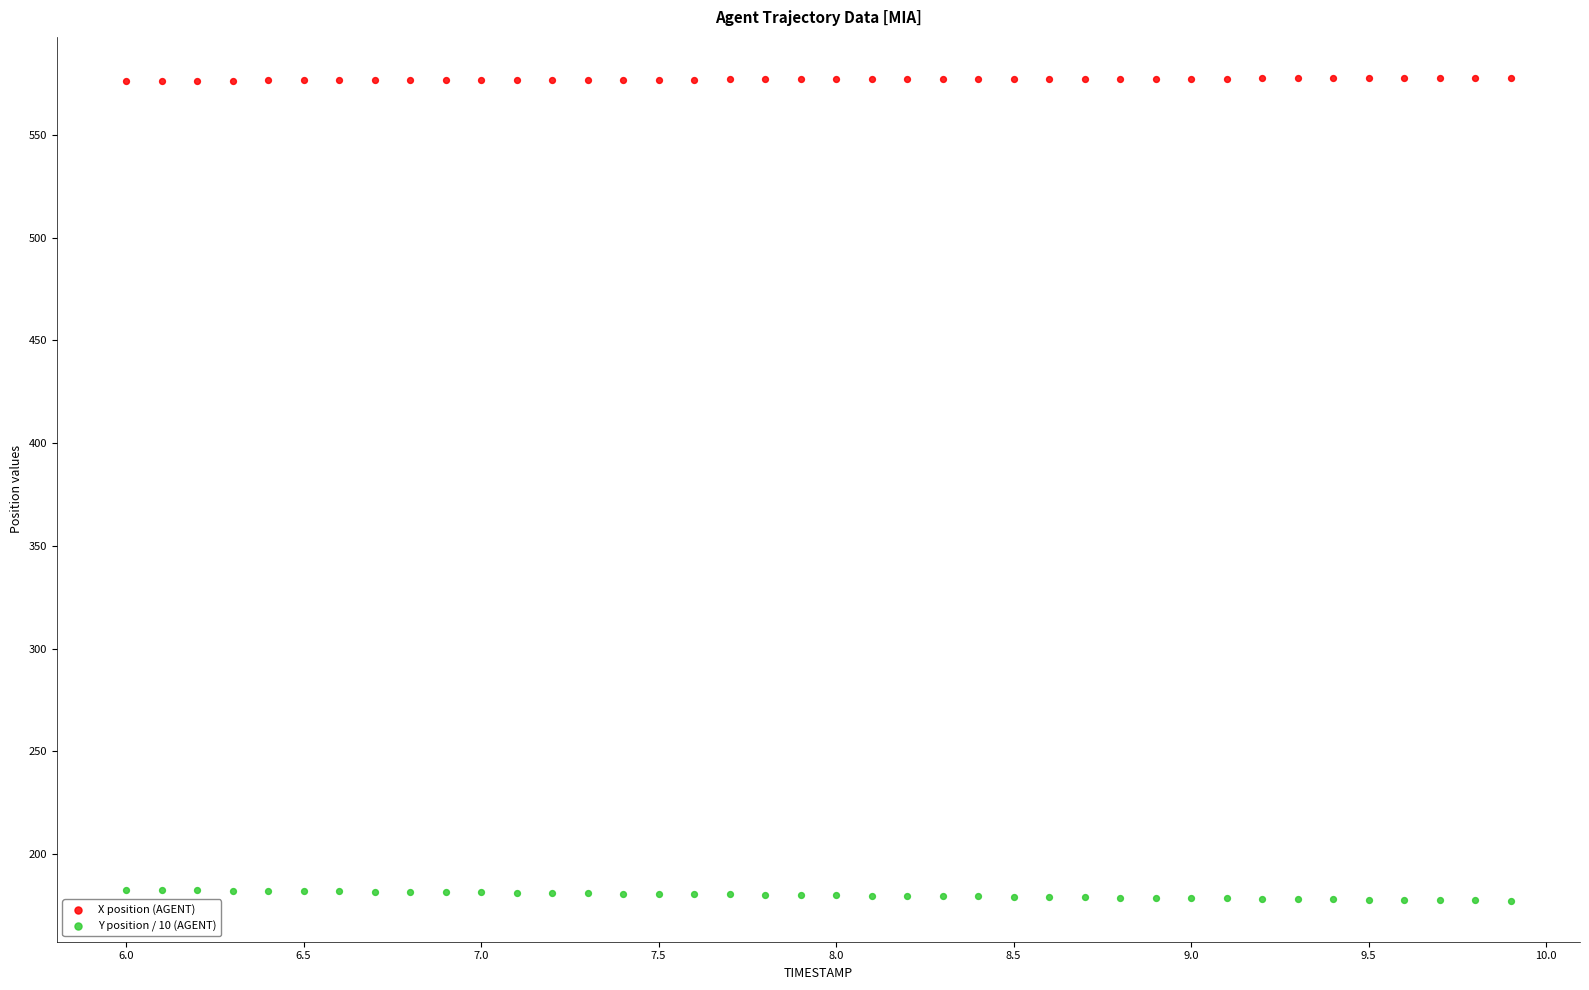

Across all data points, what is the range of Y values (max minus min)?

400.5